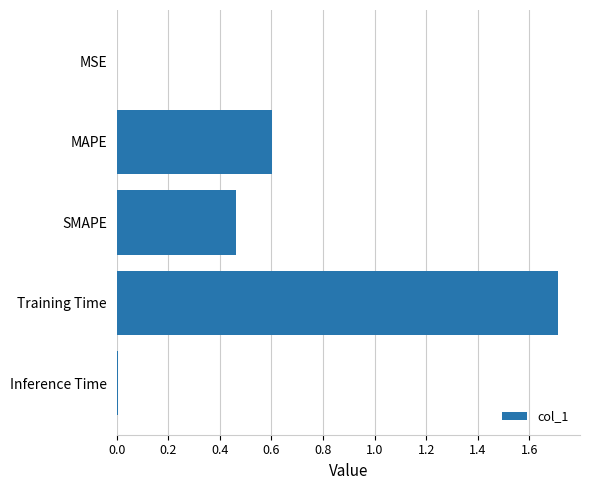

What value does the data have at Training Time?

1.7